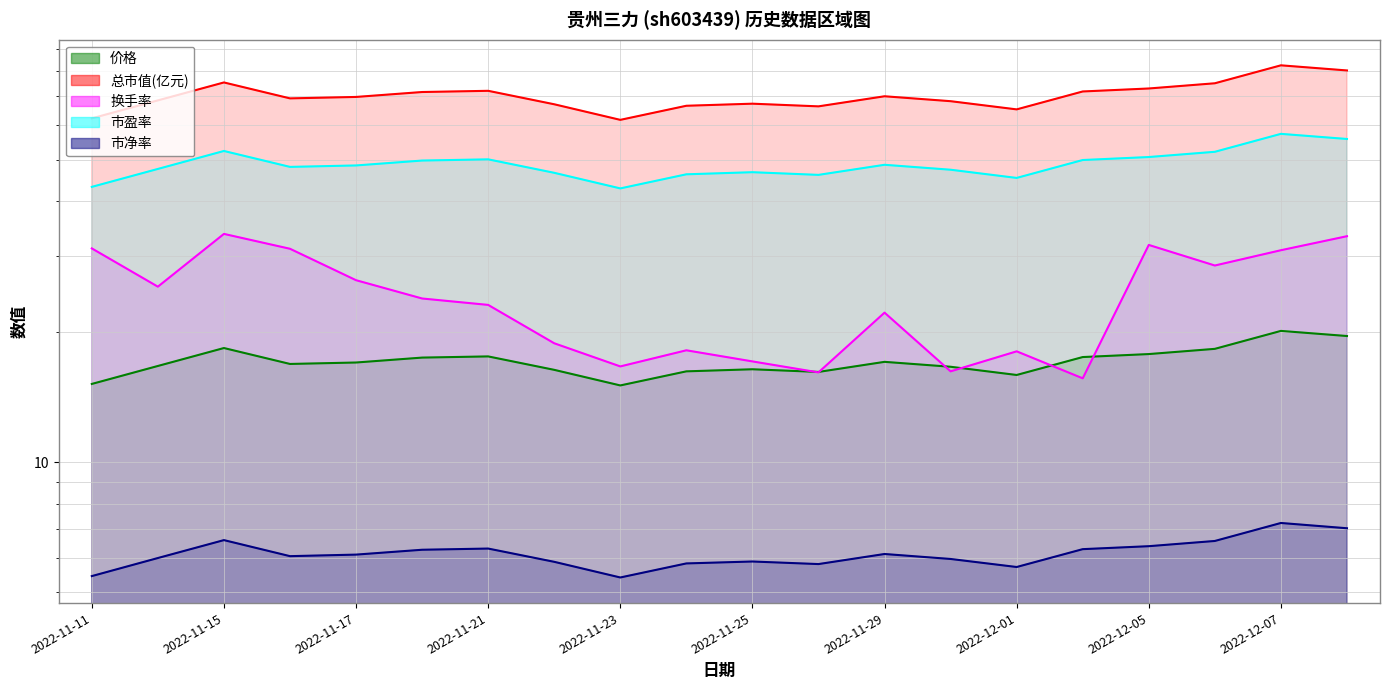

At which label is 总市值(亿元) closest to 72?

2022-11-21